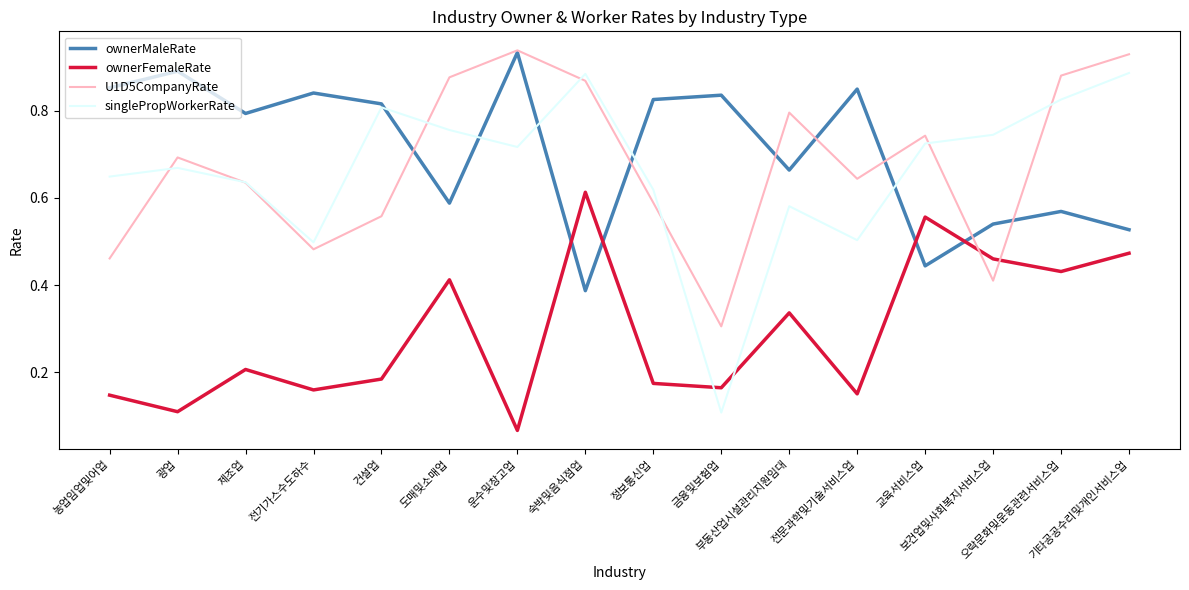

Between which two adjacent categories do ownerFemaleRate and ownerMaleRate first intersect?

운수및창고업 and 숙박및음식점업